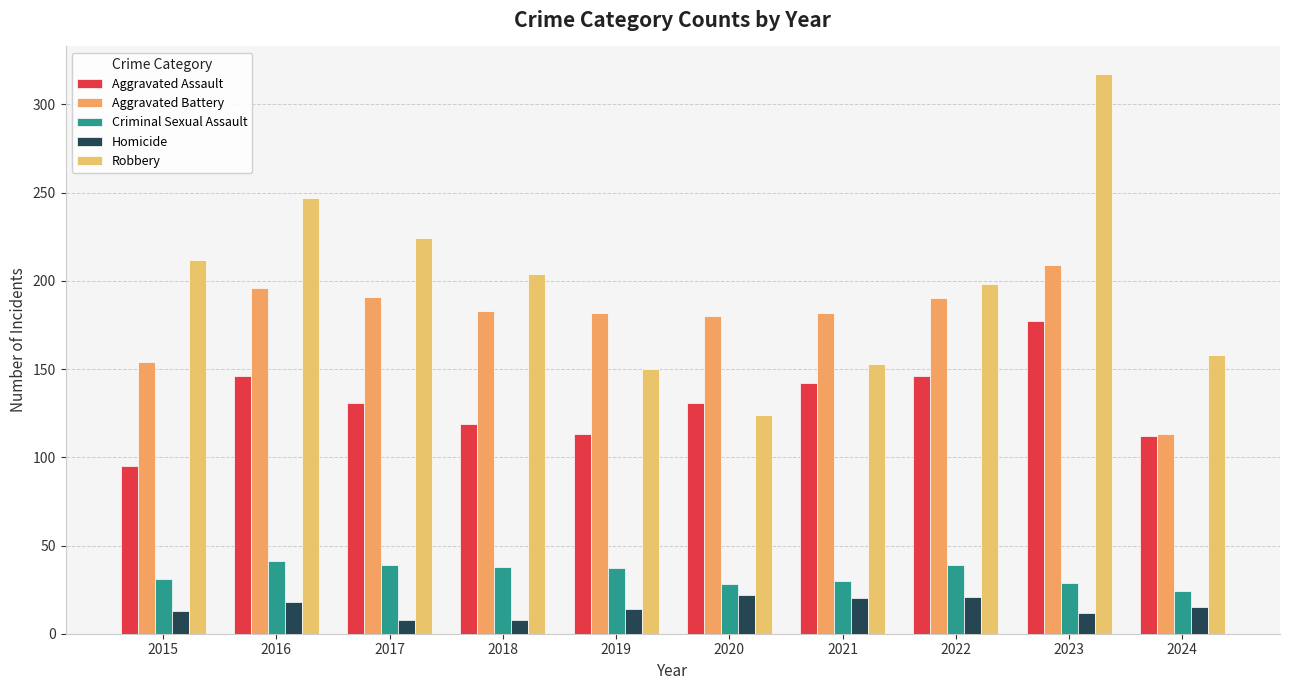

List the labels in order of Criminal Sexual Assault value, smallest first.

2024, 2020, 2023, 2021, 2015, 2019, 2018, 2017, 2022, 2016